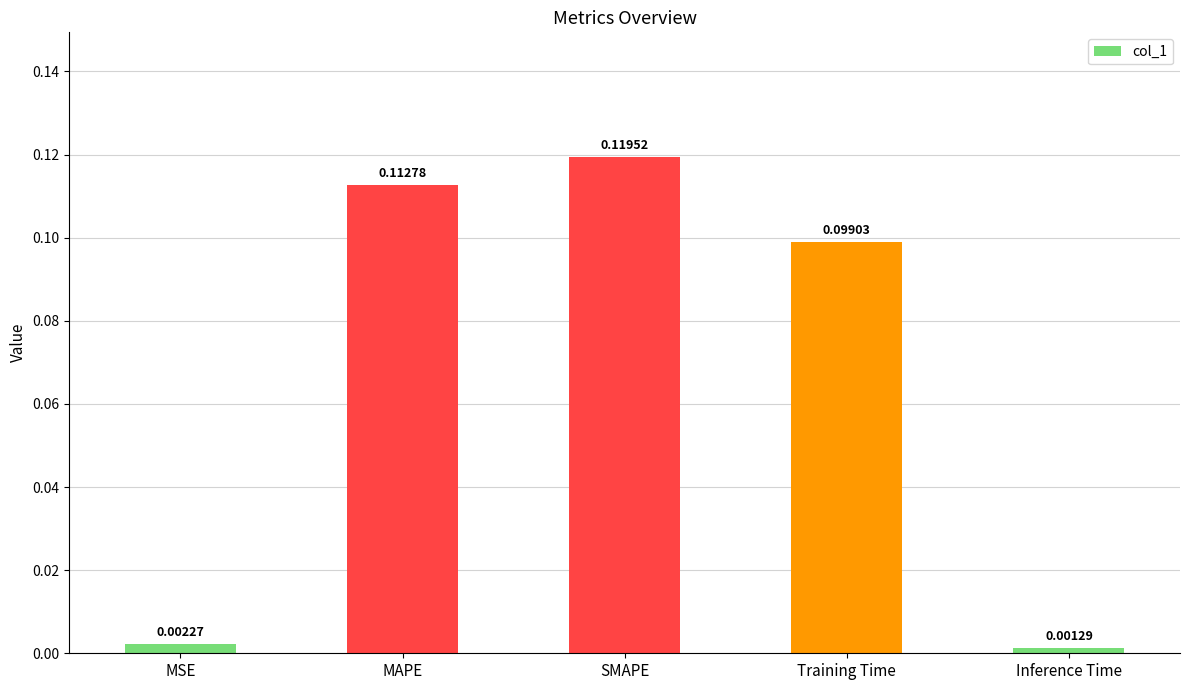

List the labels in order of value, largest first.

SMAPE, MAPE, Training Time, MSE, Inference Time